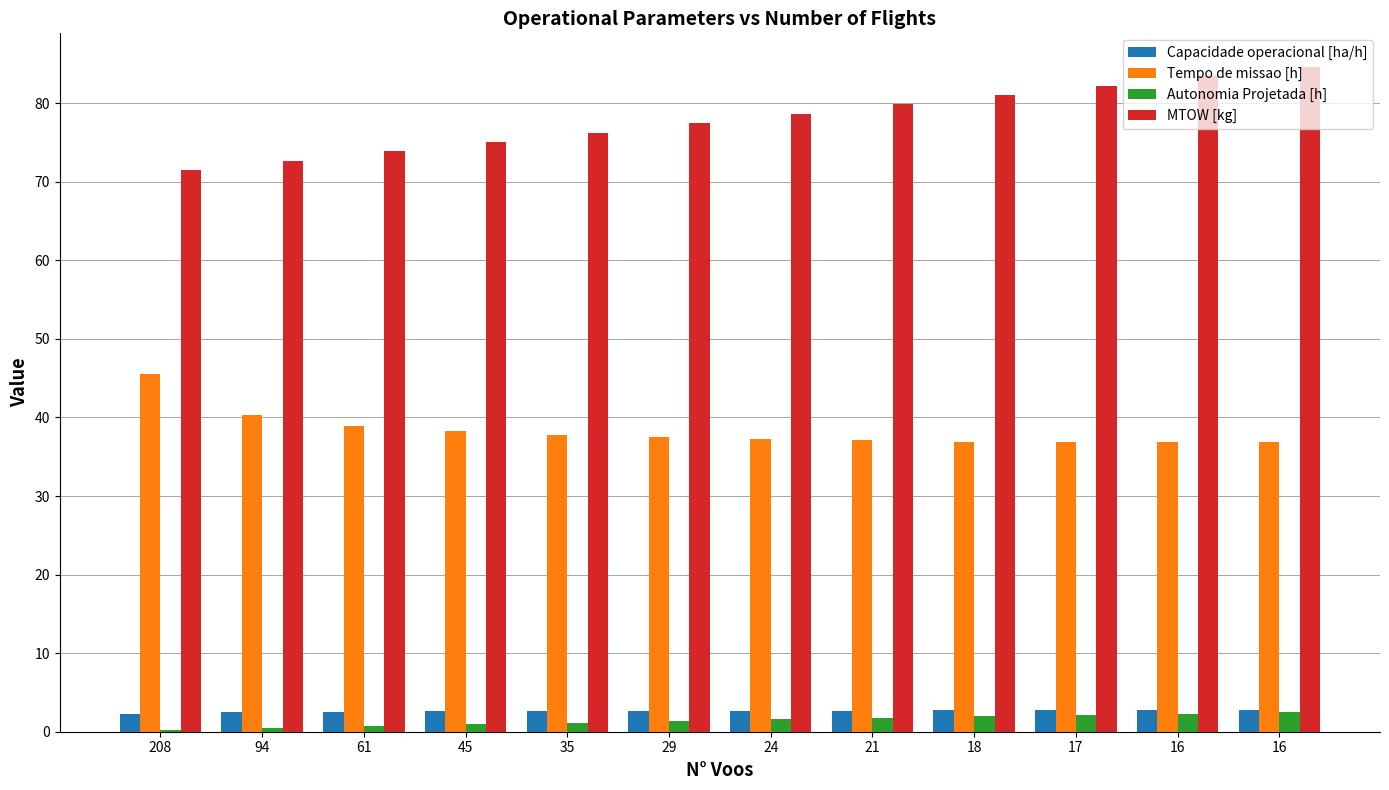

What is the difference between the highest and lowest values at 61?

73.2